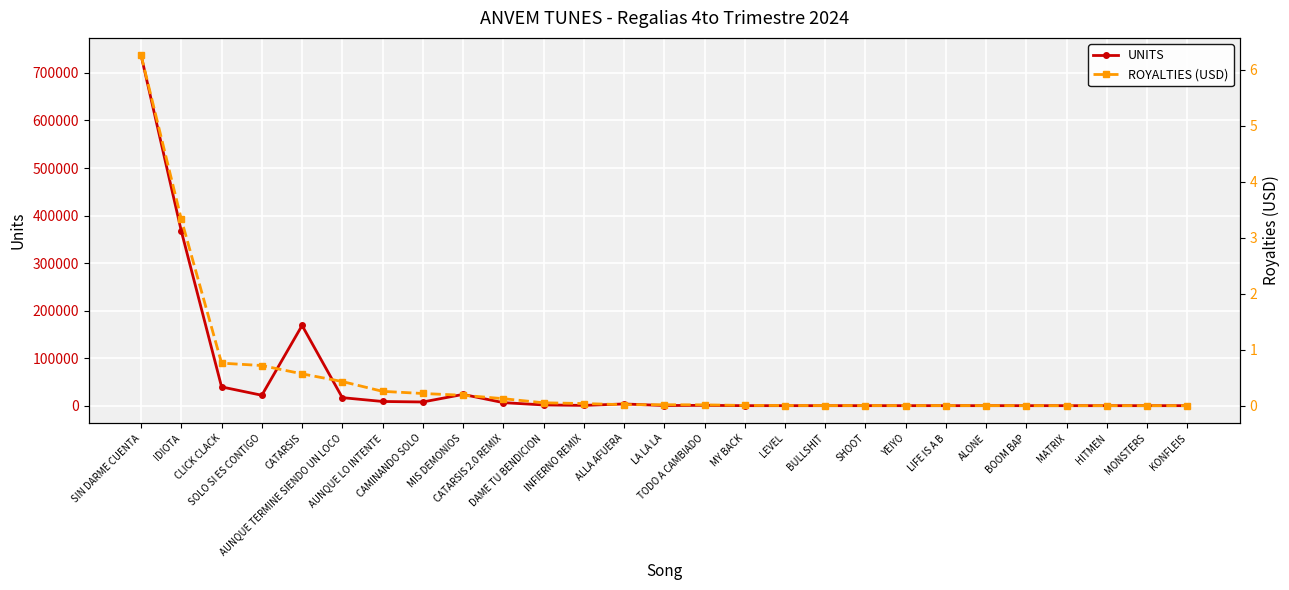

True or false: ROYALTIES (USD) and UNITS cross at least once.

False